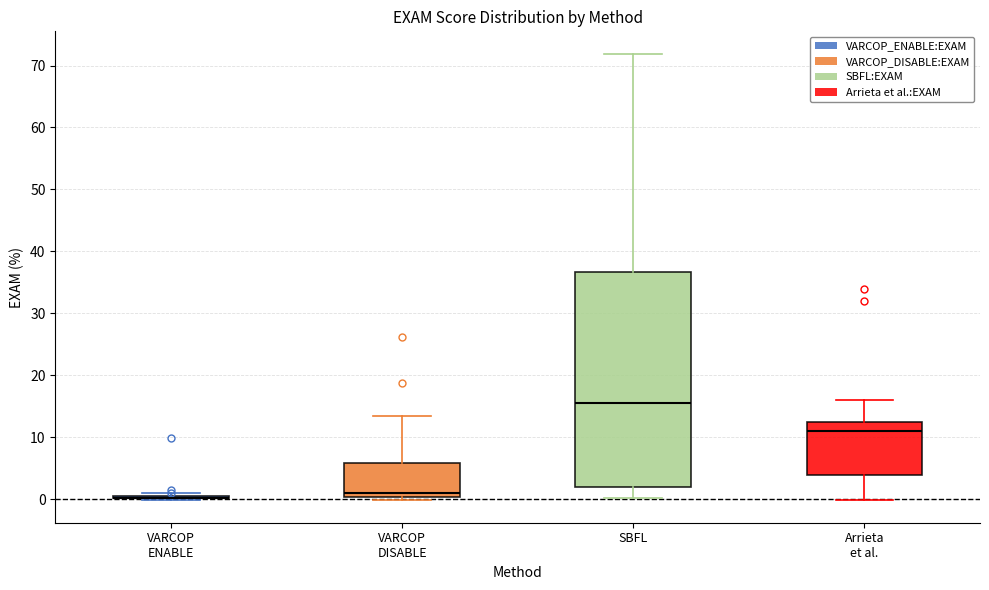

Reading left to right, transcribe this box plot: for each box, give where its median line is, the range the box spans, and where its two whiskers end, as read against the y-axis. The values are not printed on the chart, so give them approximately, as read against the axis.

VARCOP ENABLE: box collapsed to a line at 0, whiskers 0 to 1
VARCOP DISABLE: median 1, box 0 to 6, whiskers 0 (just below the box's lower edge) to 13
SBFL: median 16, box 2 to 37, whiskers 0 to 72
Arrieta et al.: median 11, box 4 to 12, whiskers 0 to 16